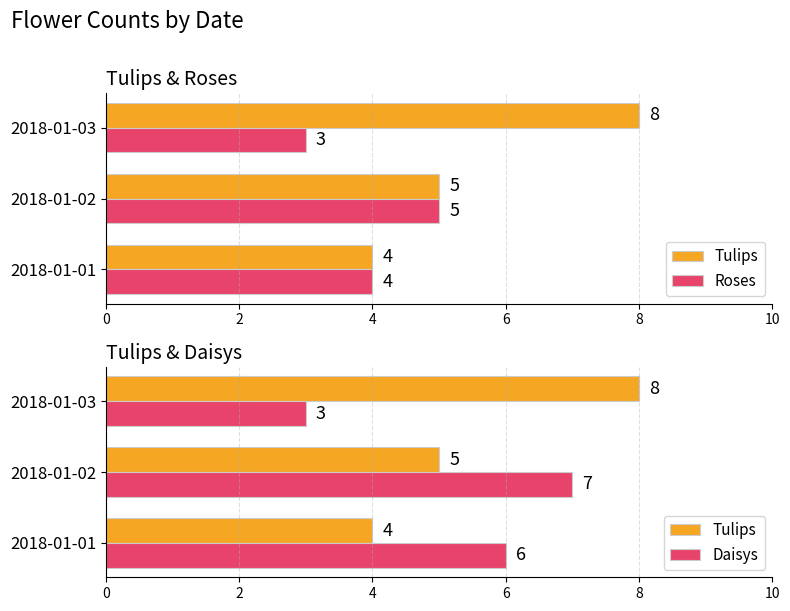

At 2018-01-02, list the series in order from smallest to largest.

Tulips, Roses, Daisys